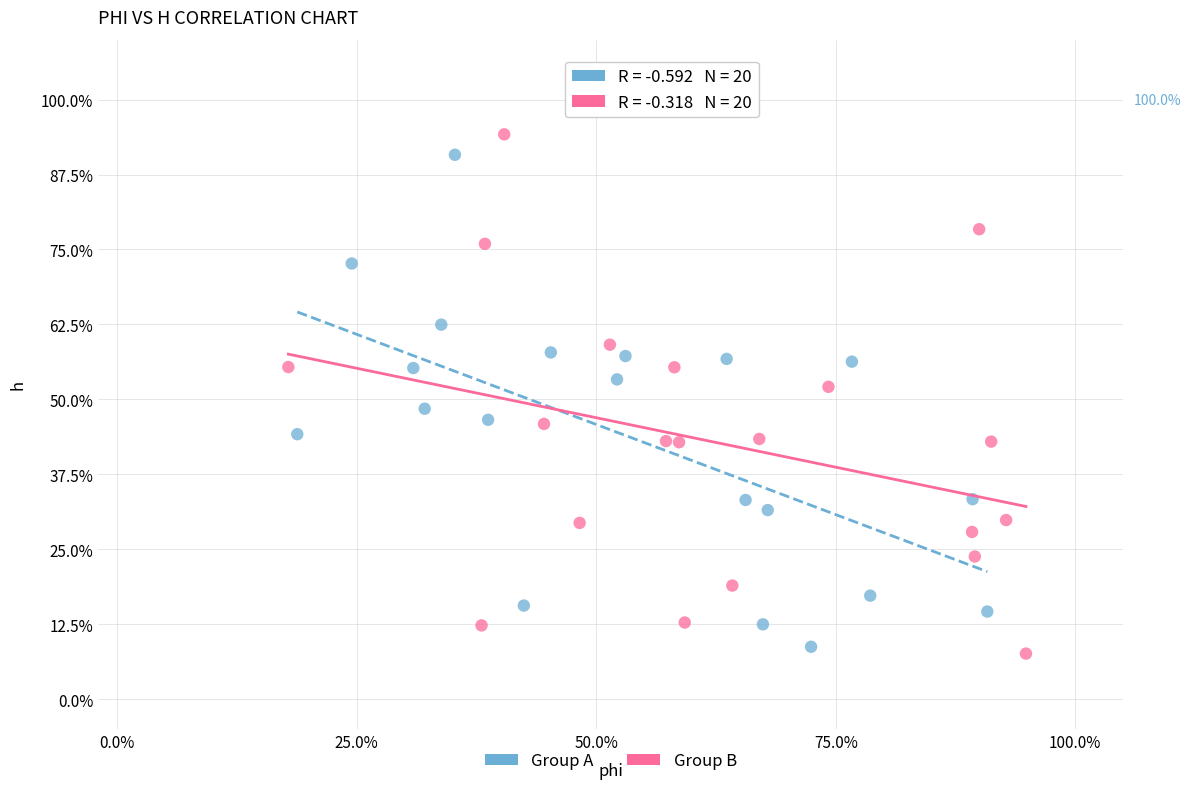

Which series has the widest spread of Y values?

Group B